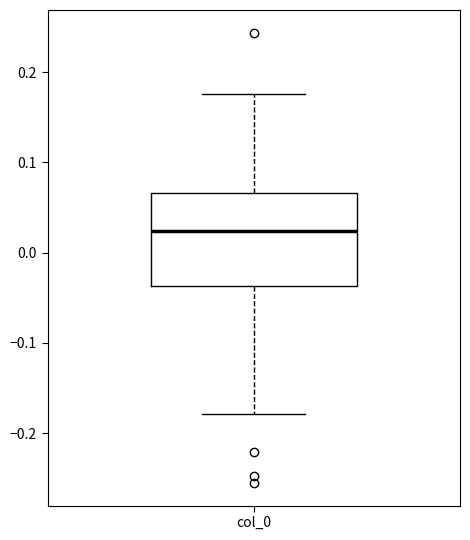

Where is the upper edge of the box for col_0 on the y-axis? The values are not printed on the chart, so give them approximately, as read against the axis.

0.07